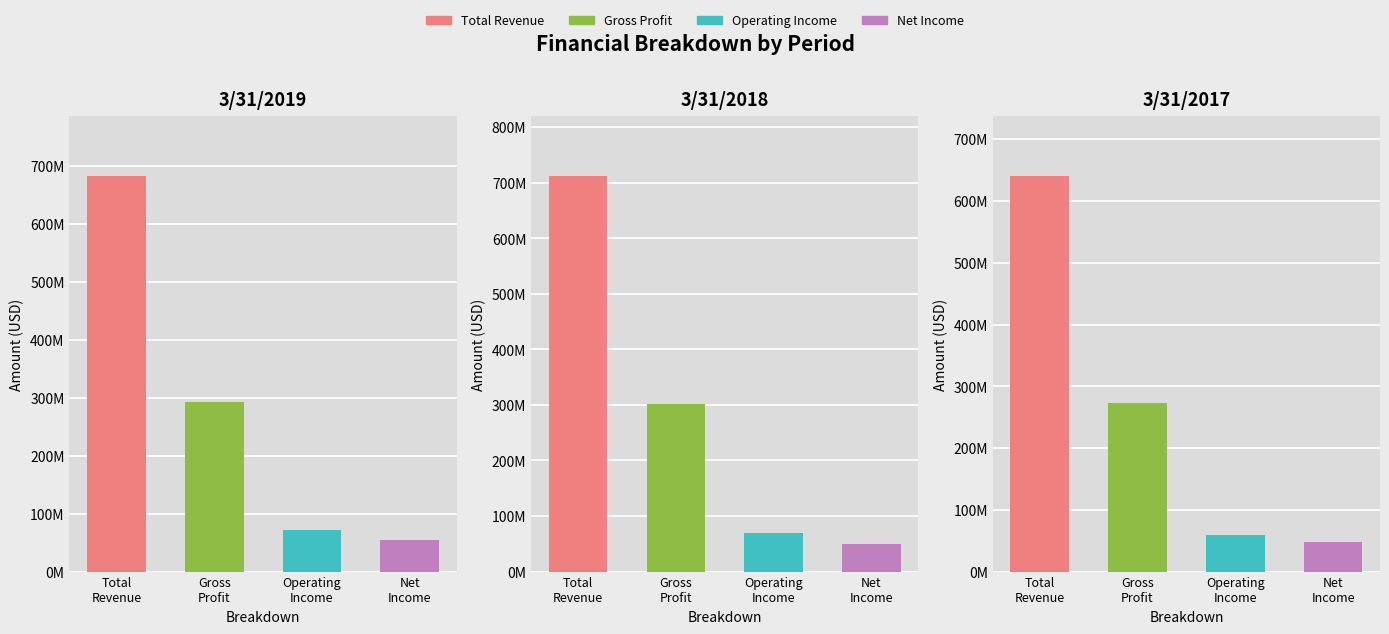

How many distinct data groups are displayed?

4